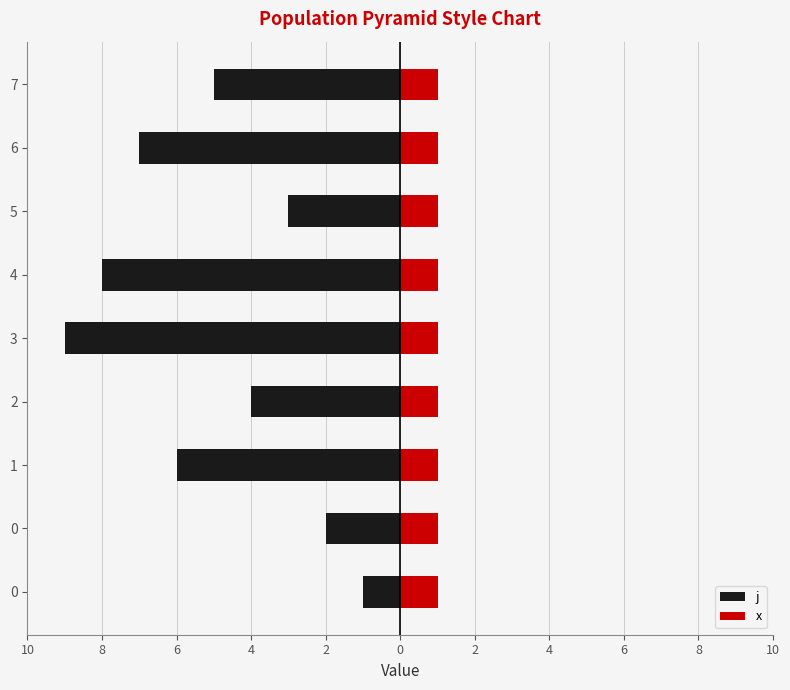

How many data points in j are above -5?

4